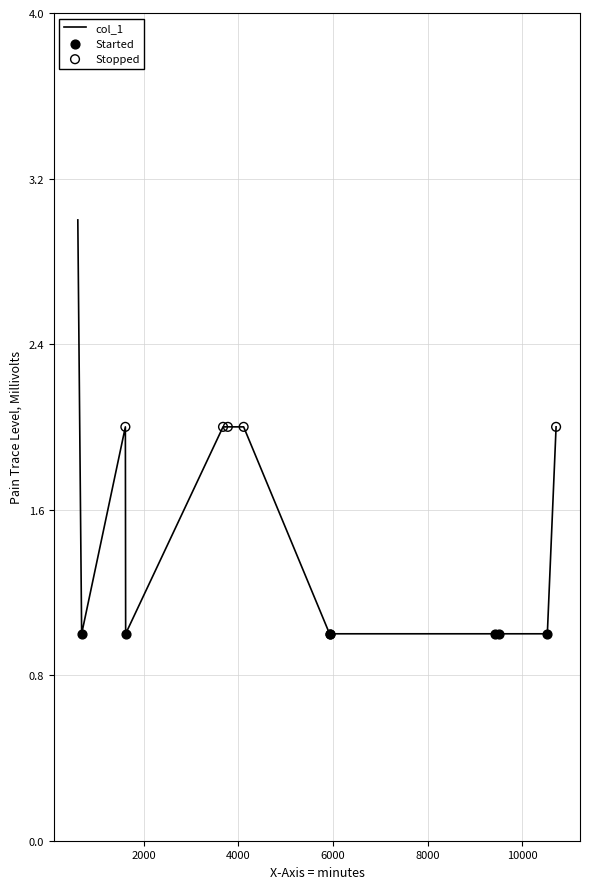

What is the maximum value shown in the chart?

3